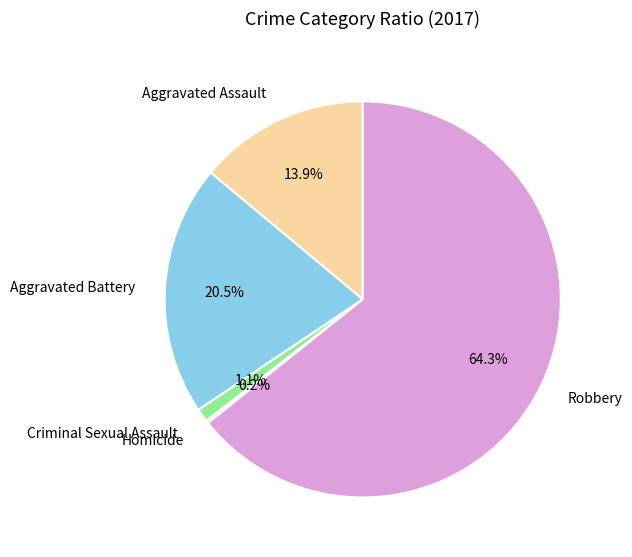

Is there a majority slice in this chart?

Yes